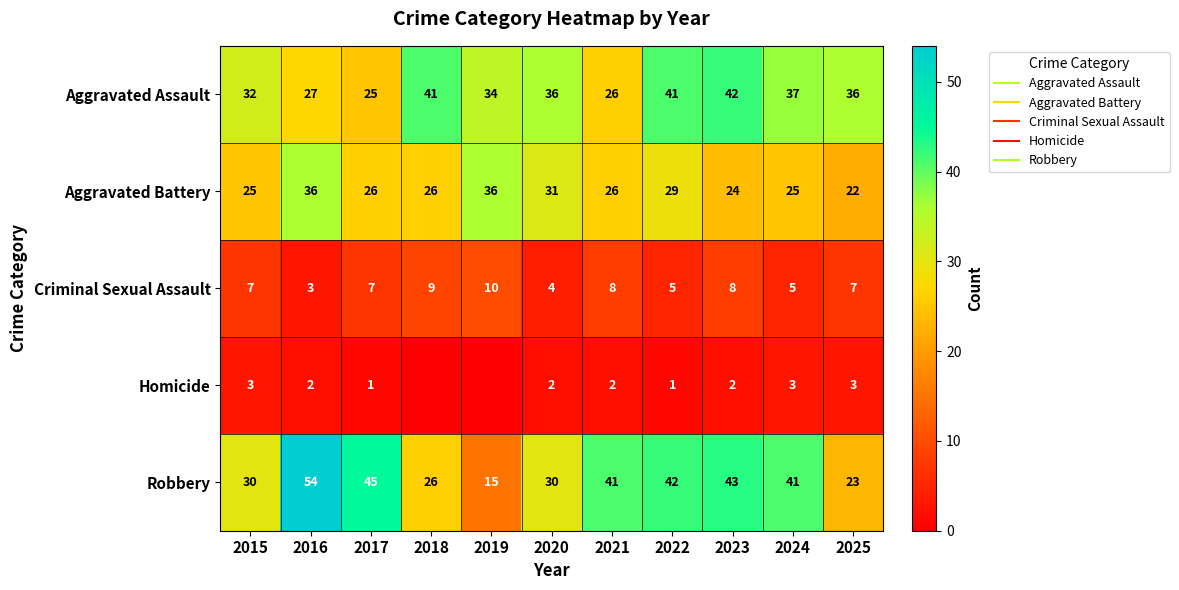

What is the difference between the second highest and second lowest values in the Aggravated Assault series?

15